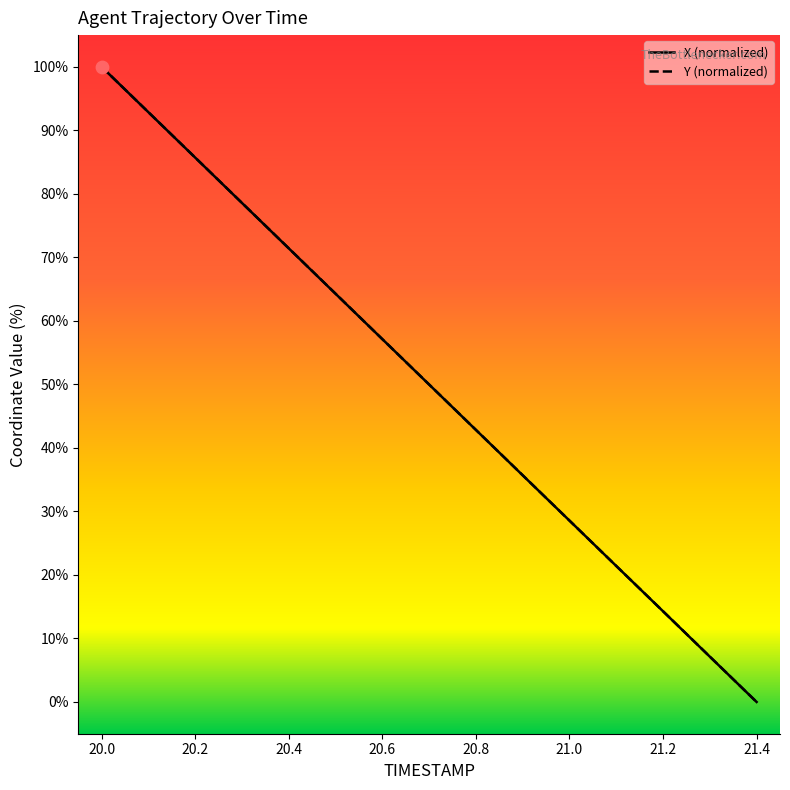

At which category is the sum across all series the highest?

20.0